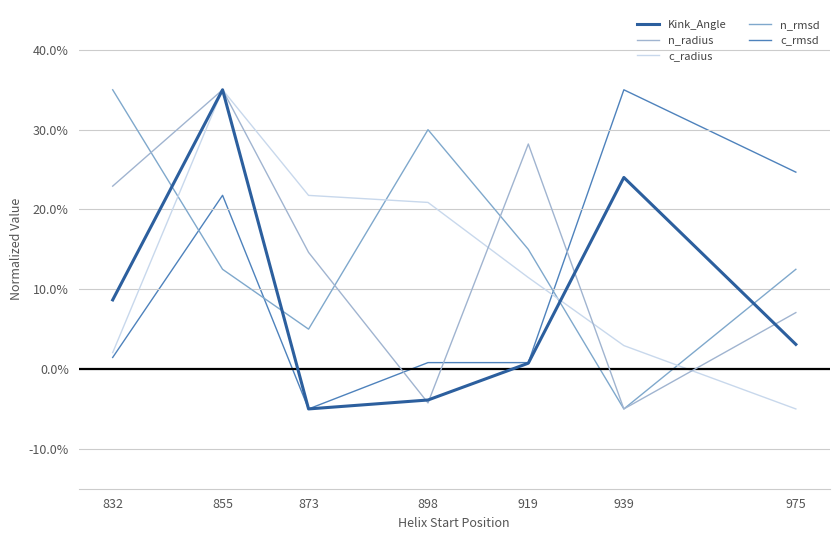

Where does the n_rmsd series first go above 0?

832